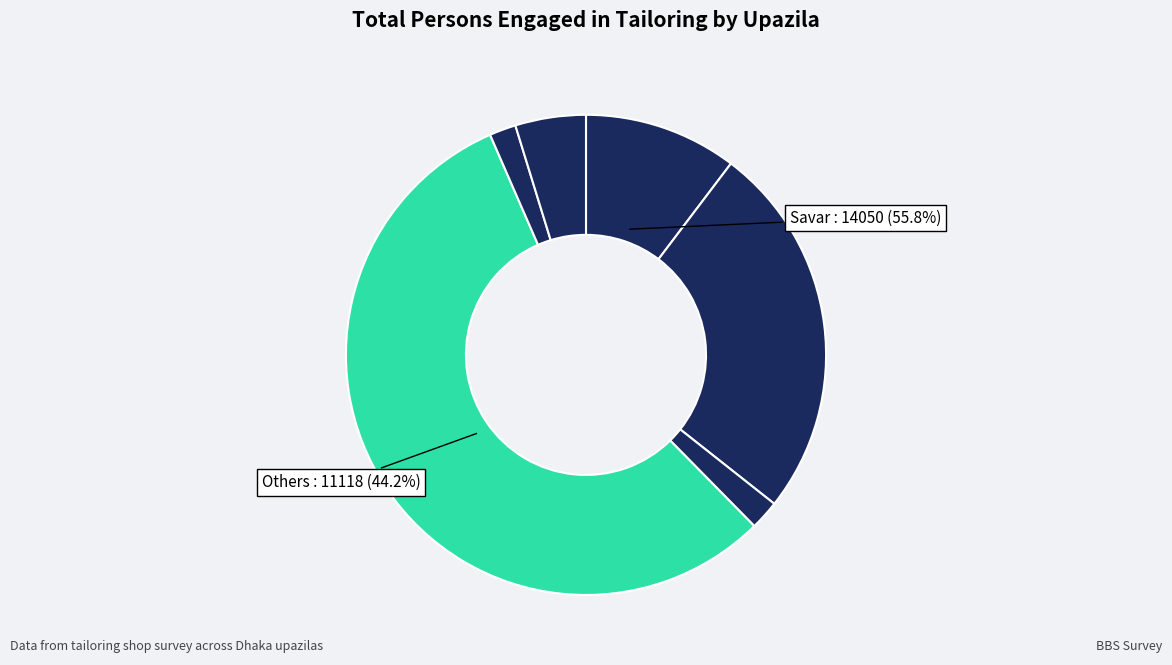

Does Savar account for over 50% of the chart?

Yes